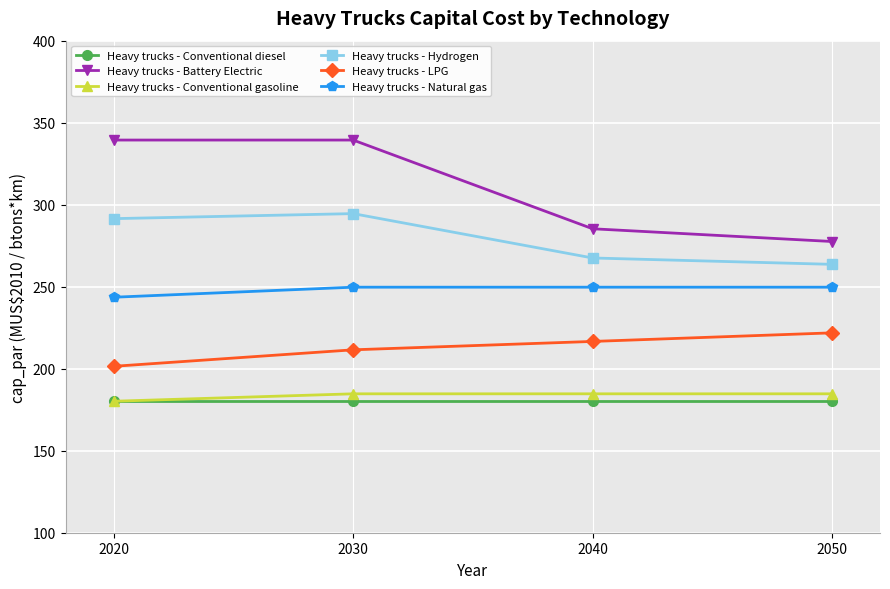

True or false: Heavy trucks - Battery Electric and Heavy trucks - LPG intersect in this chart.

False